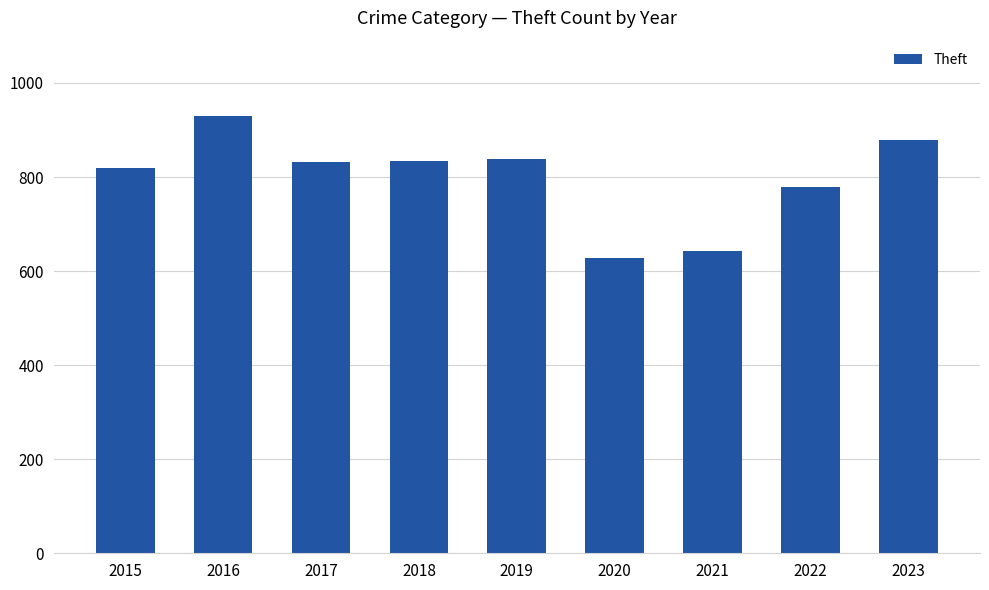

What is the average value?

798